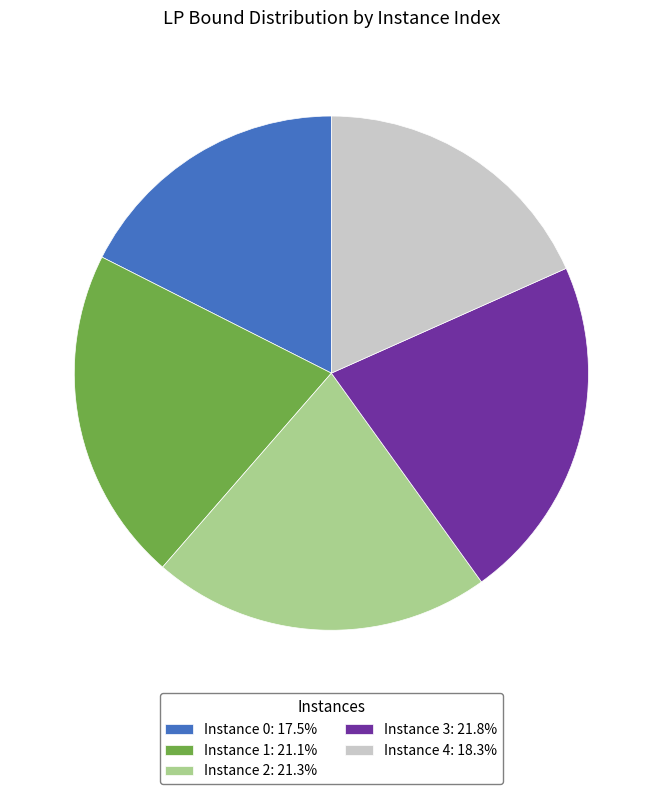

How many slices are in this pie chart?

5